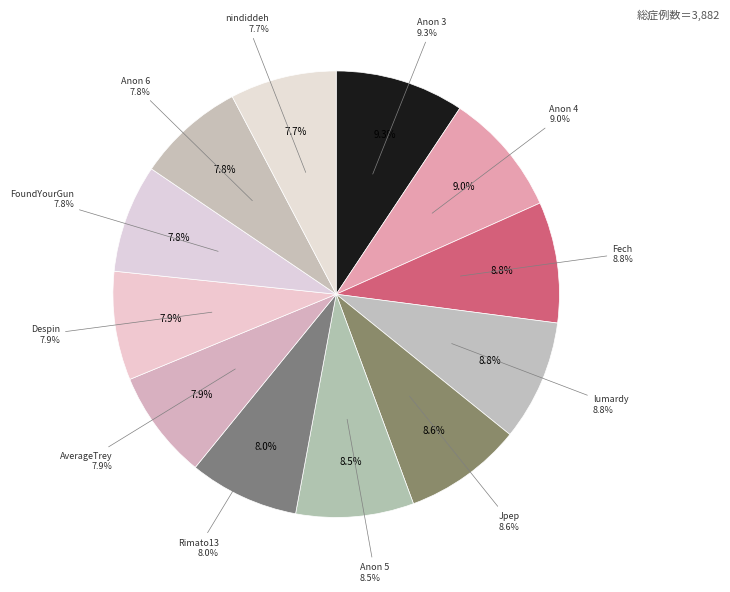

How many segments does this pie chart have?

12